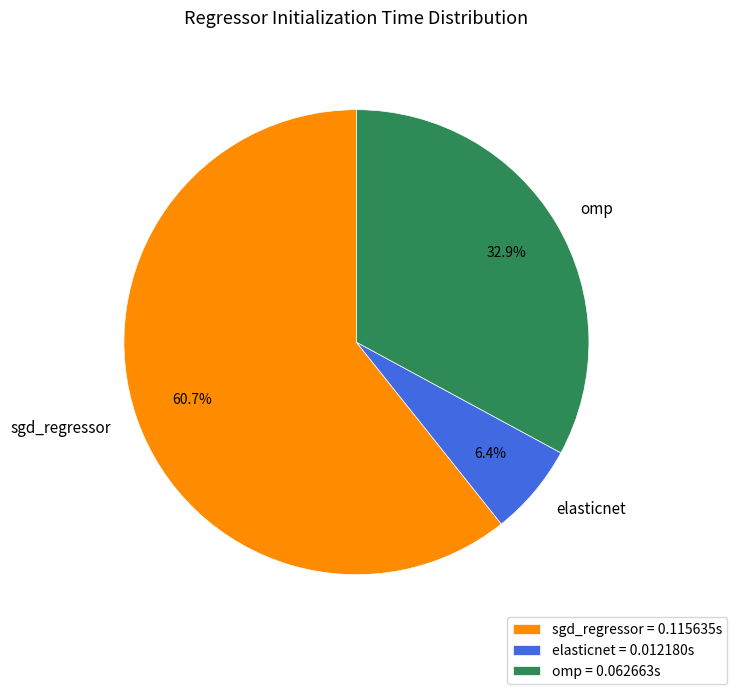

Is it true that omp is 39% of the pie?

False